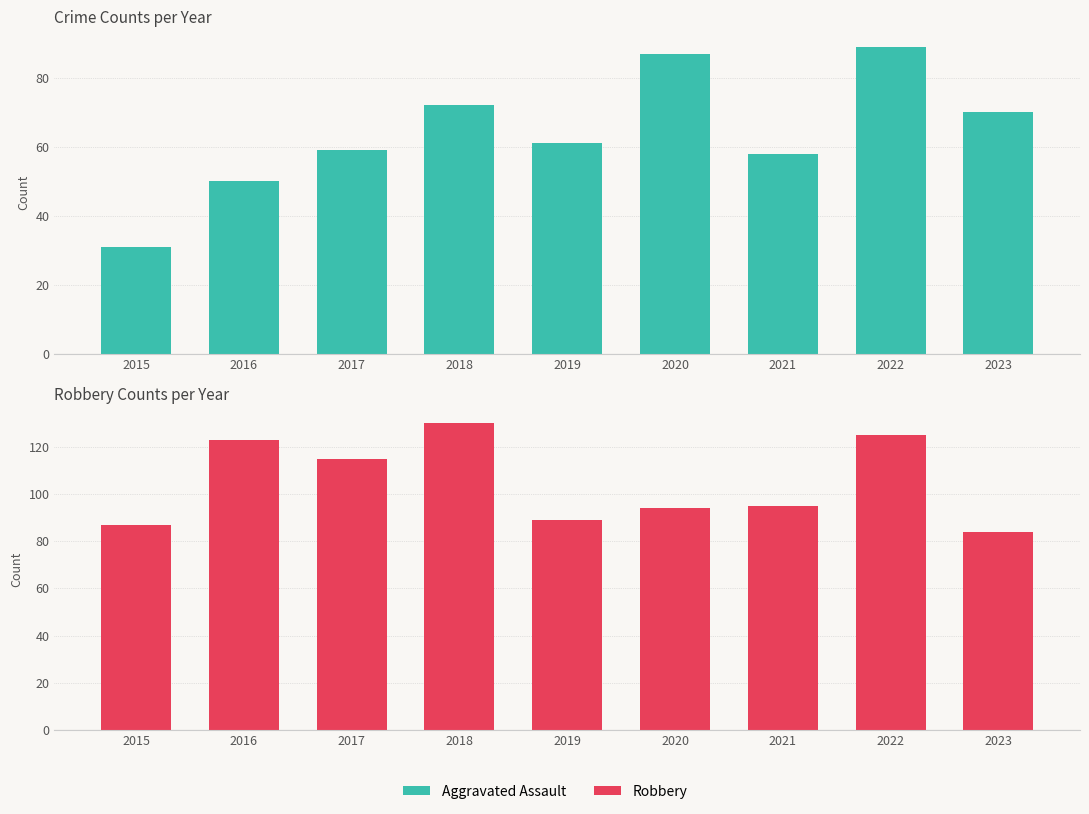

Reading left to right, list all the values displayed in this chart.

Aggravated Assault: 31	50	59	72	61	87	58	89	70
Robbery: 87	123	115	130	89	94	95	125	84